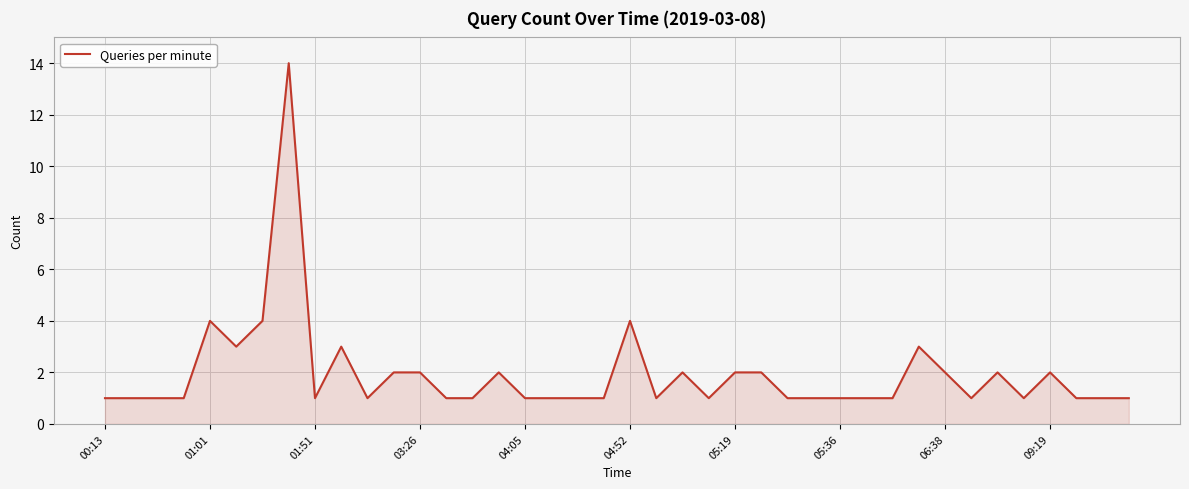

What is the difference between the maximum and minimum values?

13